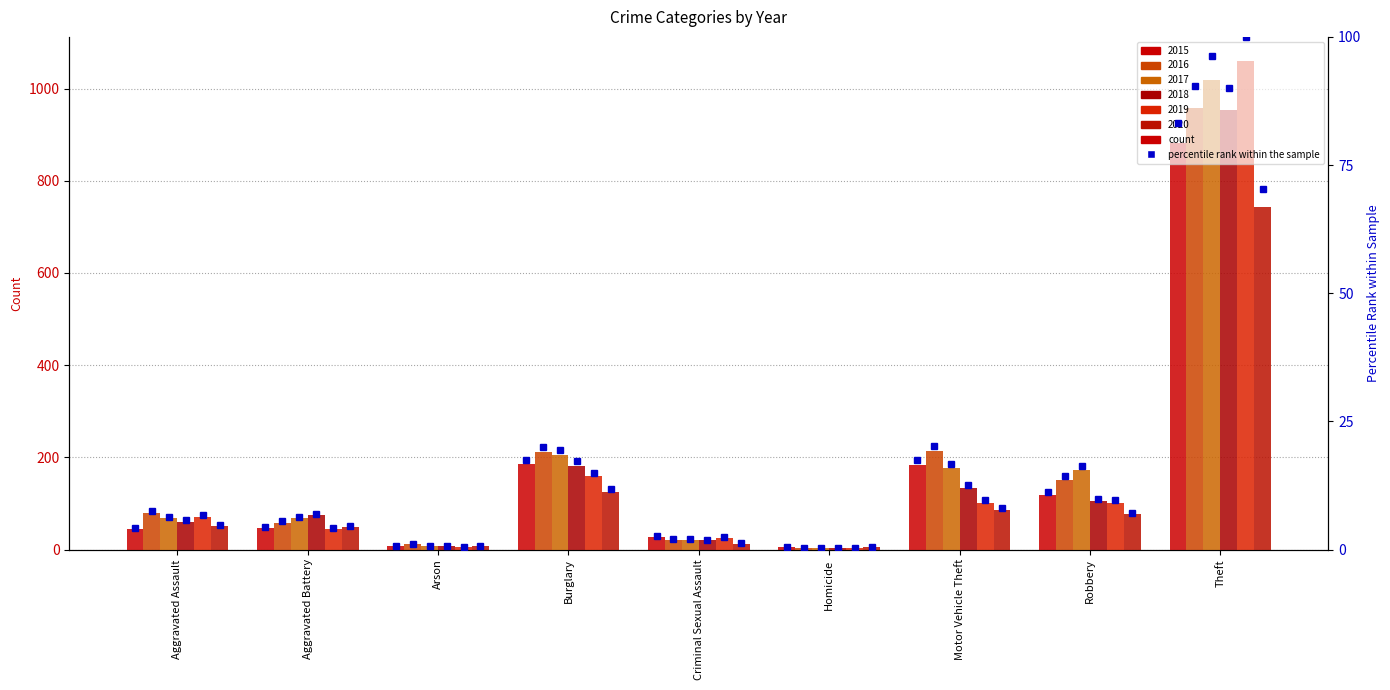

Does the chart contain stacked bars?

No